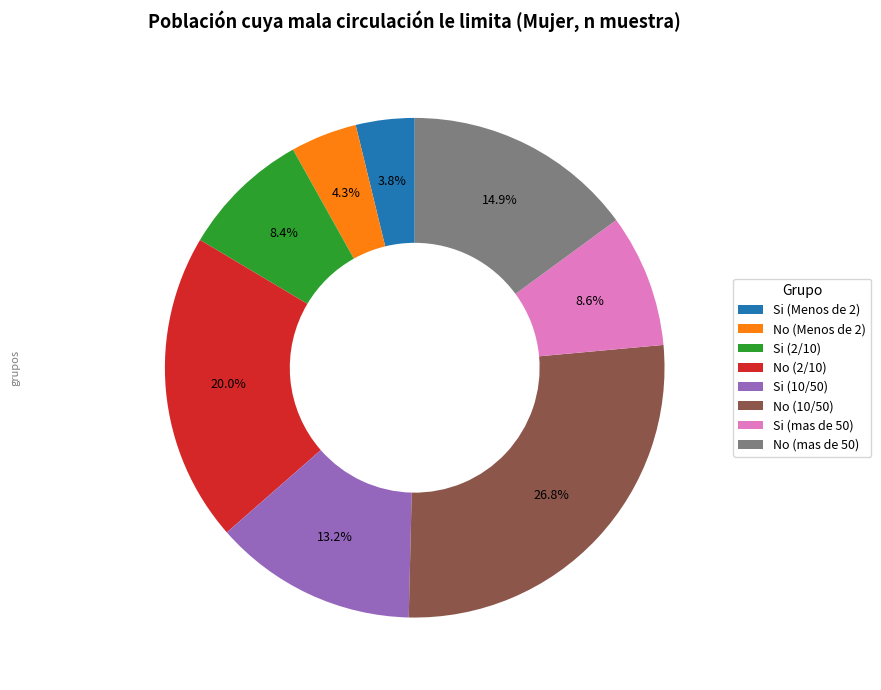

How many segments does this pie chart have?

8